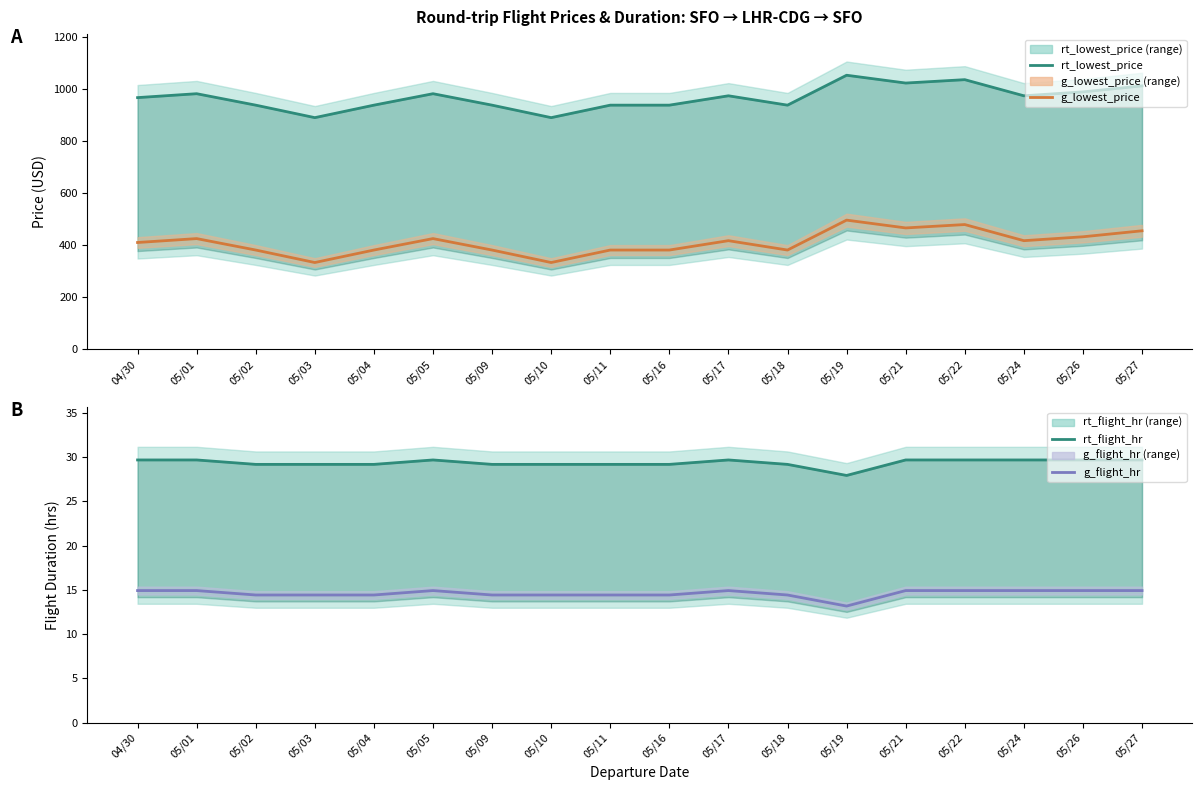

True or false: g_lowest_price and rt_flight_hr cross at least once.

False